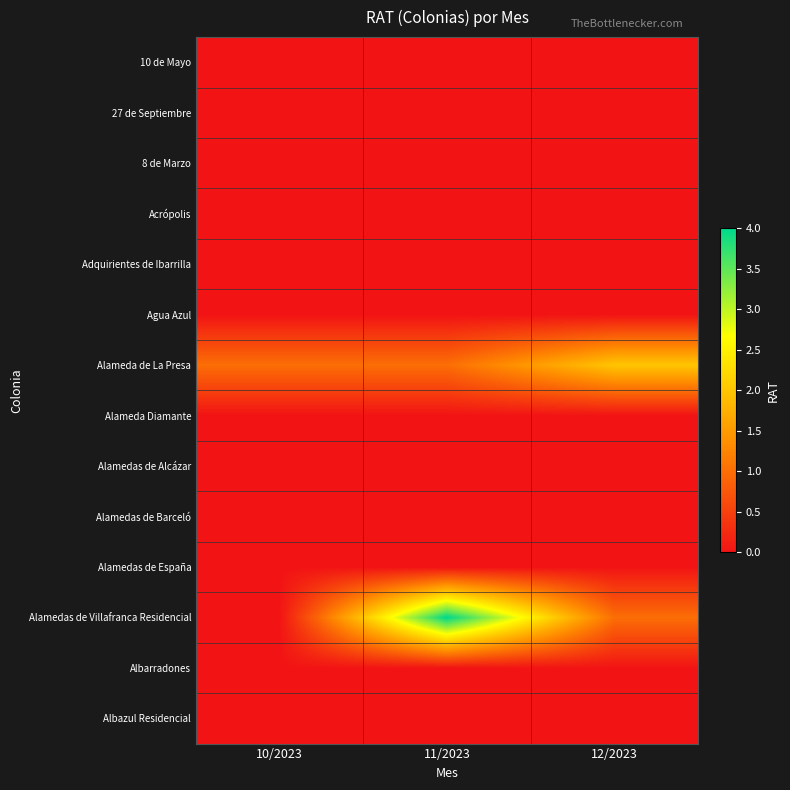

Rank the series at 10/2023 from highest to lowest value.

Alameda de La Presa, 10 de Mayo, 27 de Septiembre, 8 de Marzo, Acrópolis, Adquirientes de Ibarrilla, Agua Azul, Alameda Diamante, Alamedas de Alcázar, Alamedas de Barceló, Alamedas de España, Alamedas de Villafranca Residencial, Albarradones, Albazul Residencial